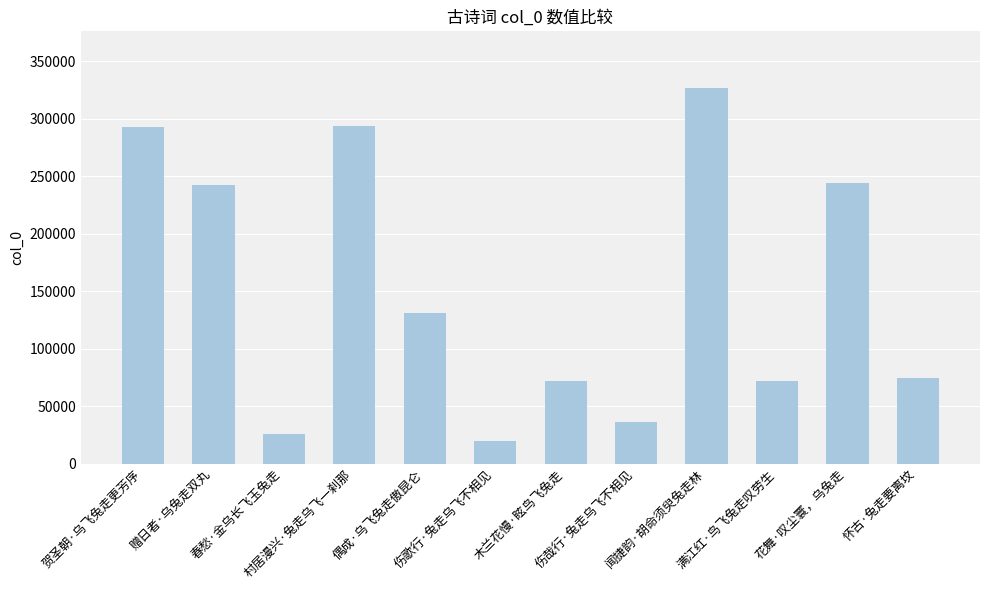

Are the bars horizontal?

No